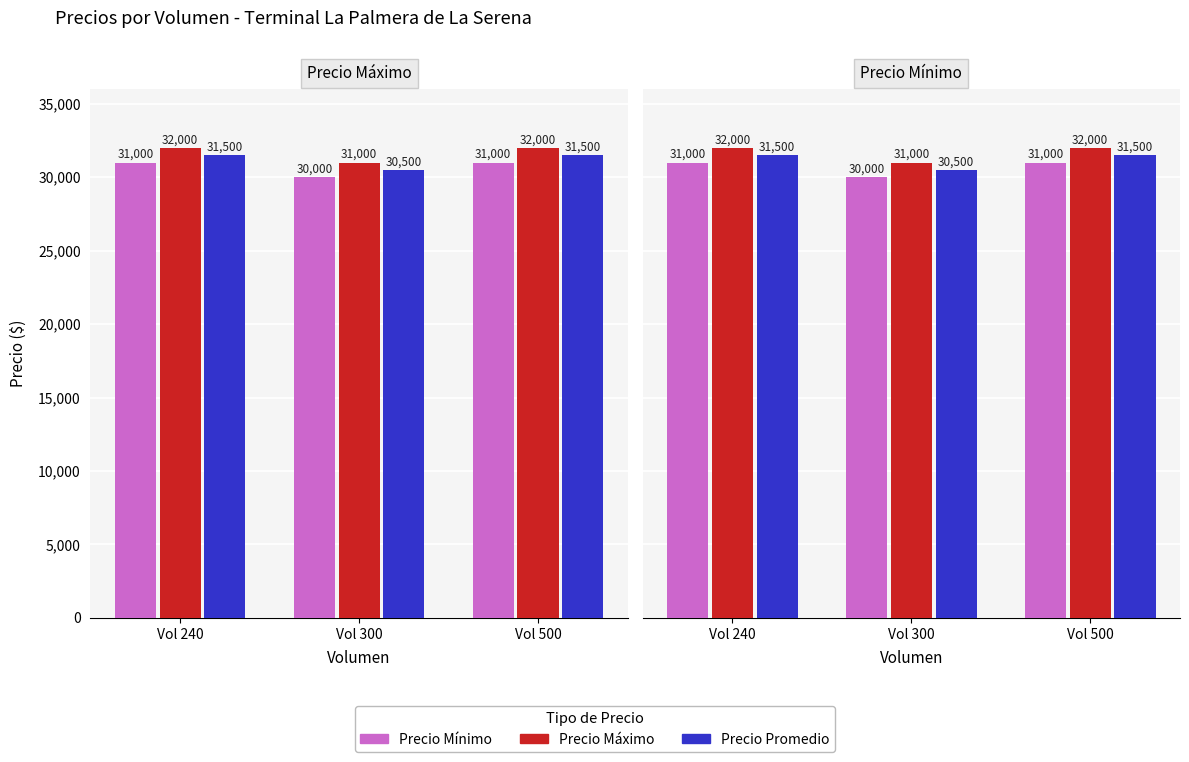

How many groups of bars are there?

3